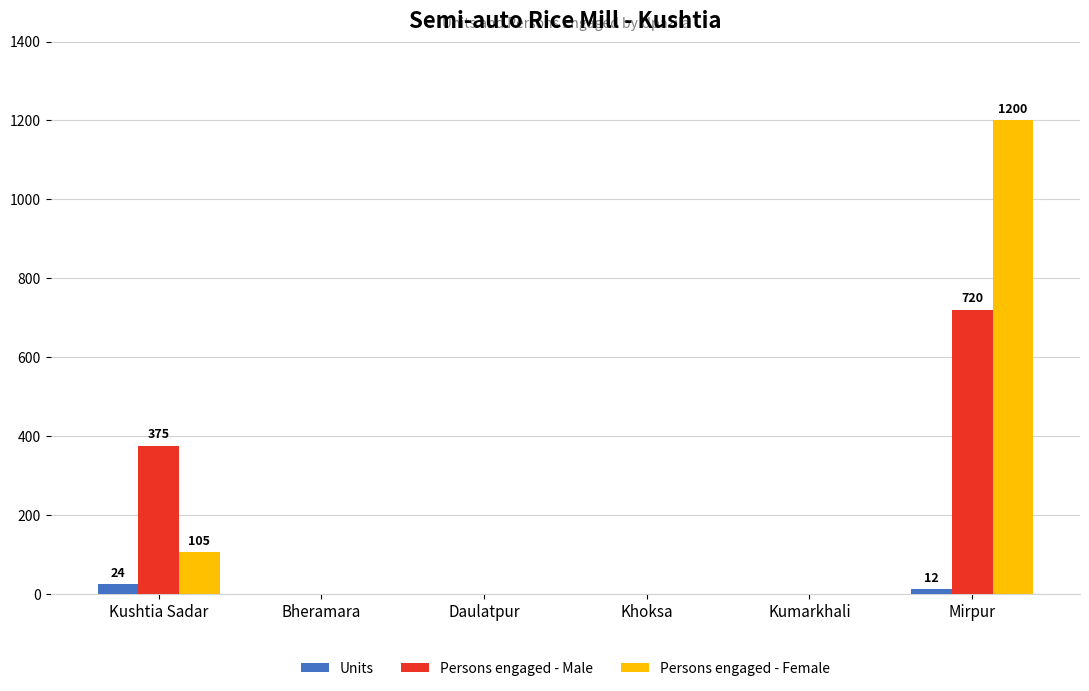

Which series has the largest range (max minus min)?

Persons engaged - Female